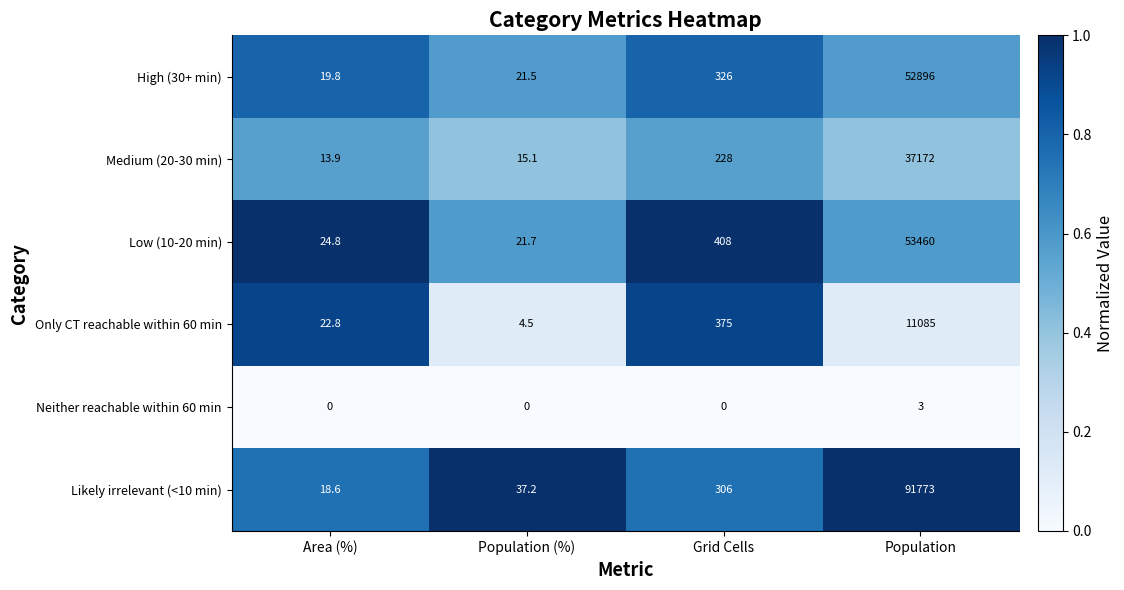

How many series are shown in this chart?

6